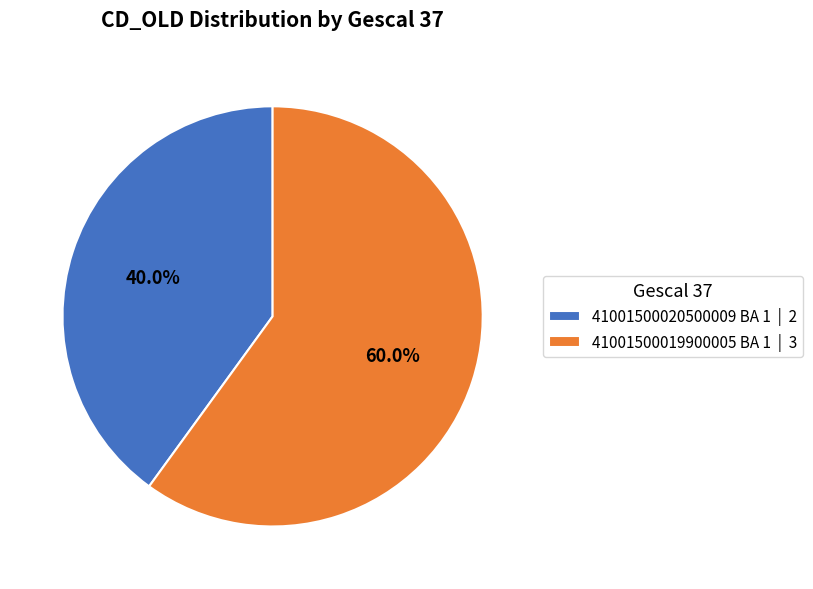

Rank the categories by value from highest to lowest.

41001500019900005 BA 1, 41001500020500009 BA 1